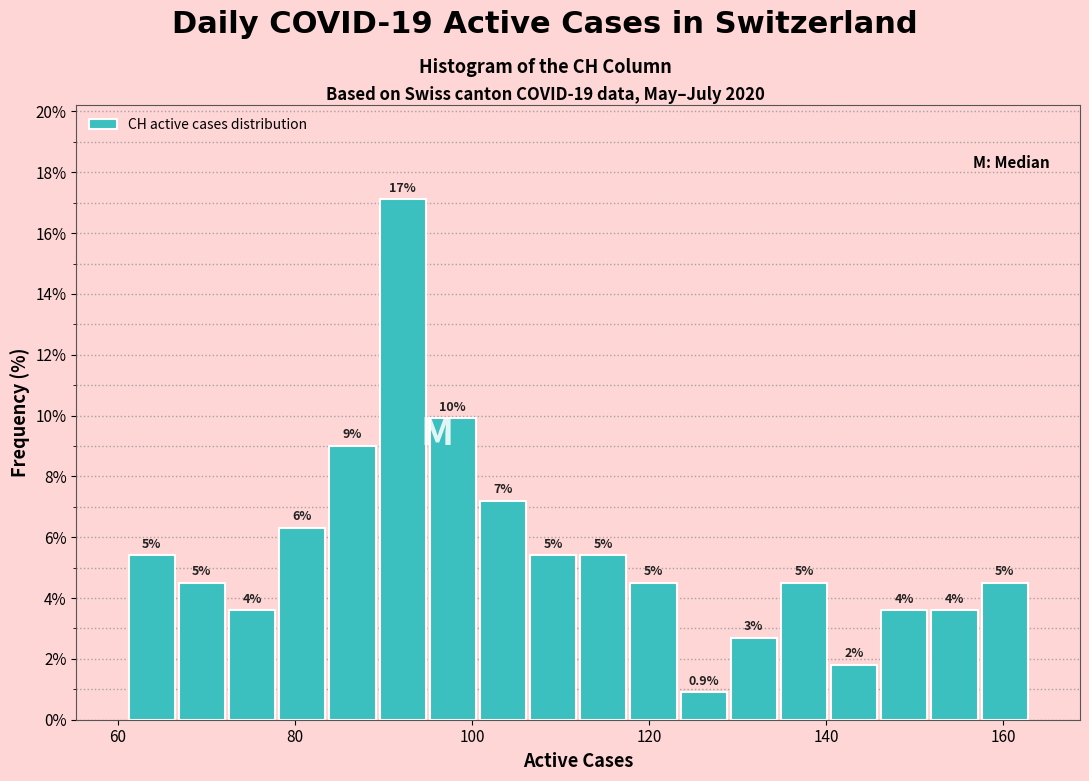

Around what value on the x-axis is the tallest bar? Give the approximate position of its centre, as read against the axis.

92